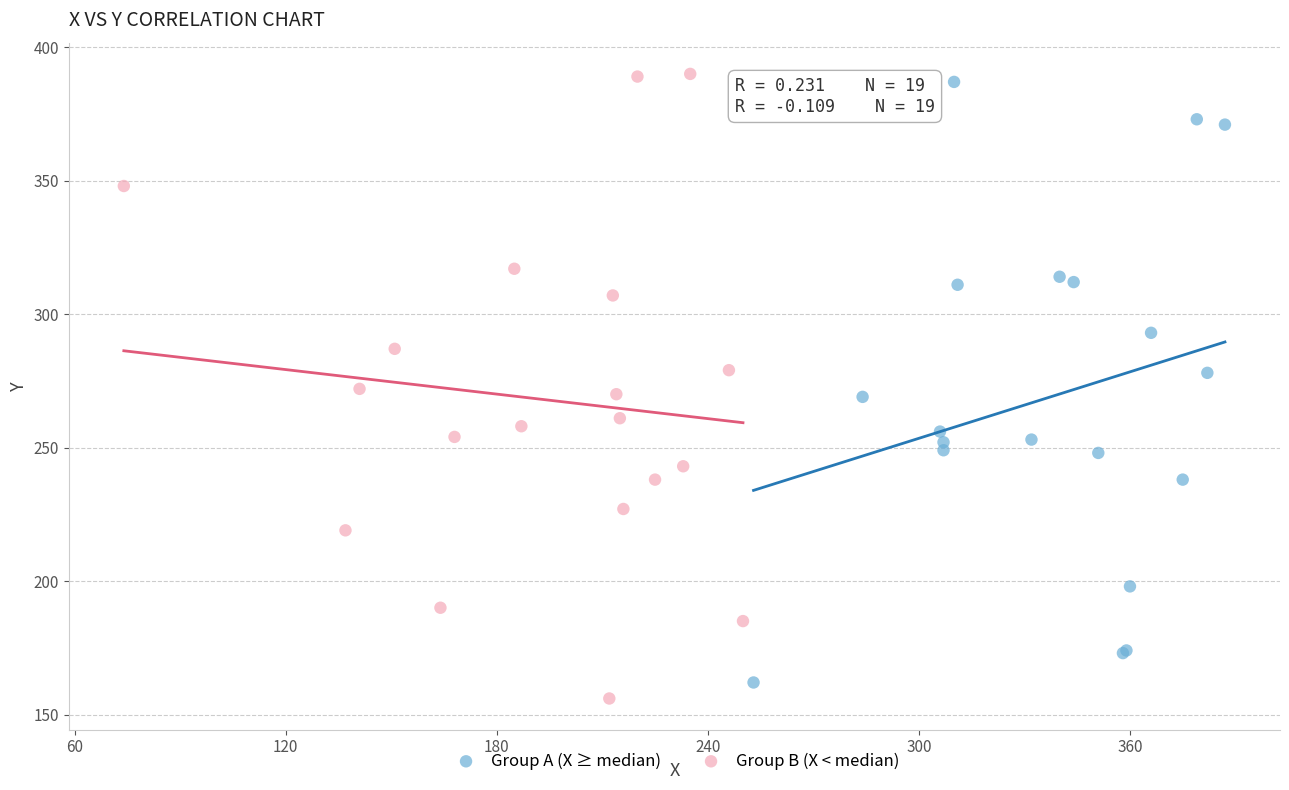

Which series has the widest spread of Y values?

Group B (X < median)